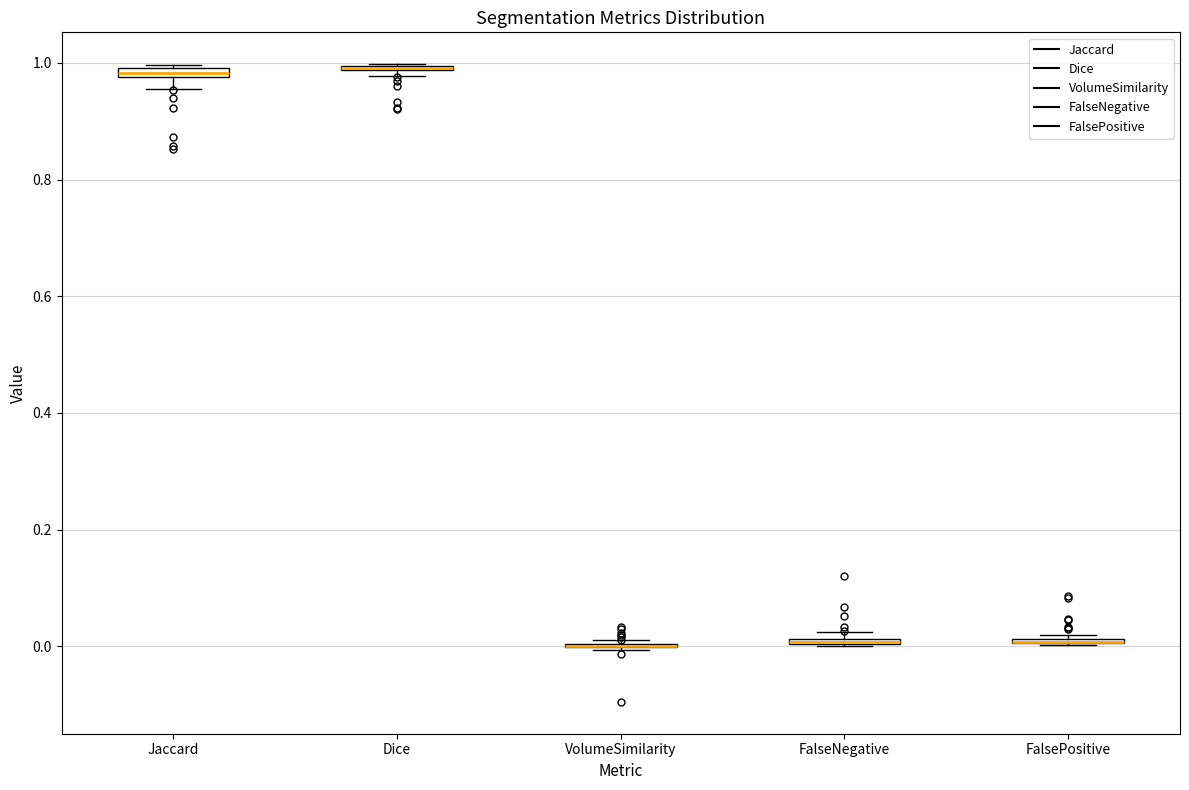

Where is the lower edge of the box for Dice on the y-axis? The values are not printed on the chart, so give them approximately, as read against the axis.

0.98